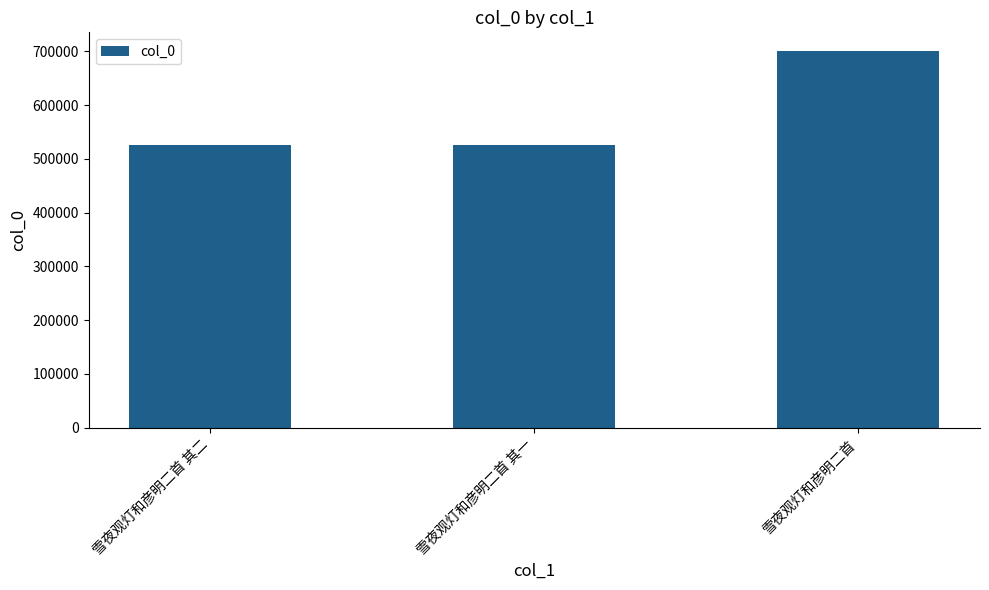

What is the change in value from 雪夜观灯和彦明二首 其二 to 雪夜观灯和彦明二首?

+175480